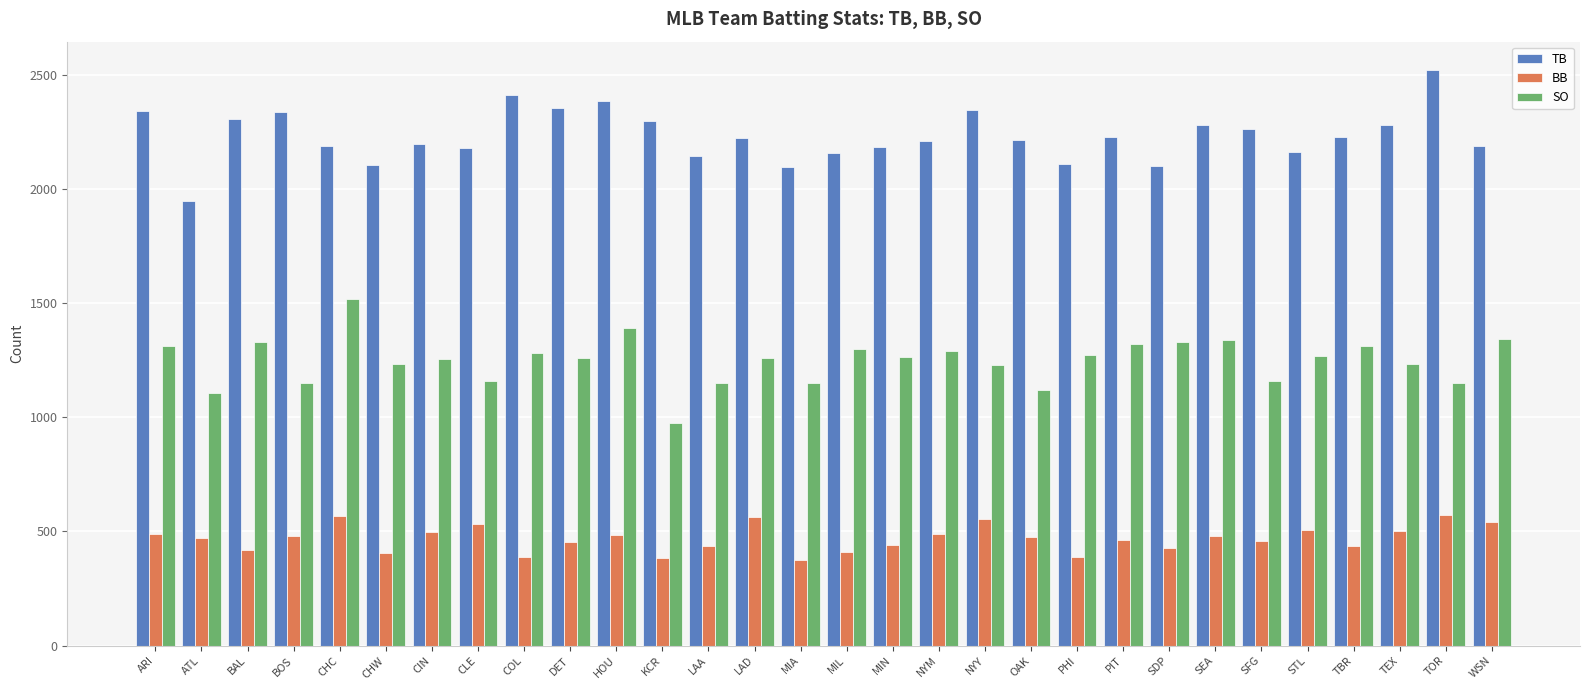

What is the difference between the highest and lowest values at SFG?

1803